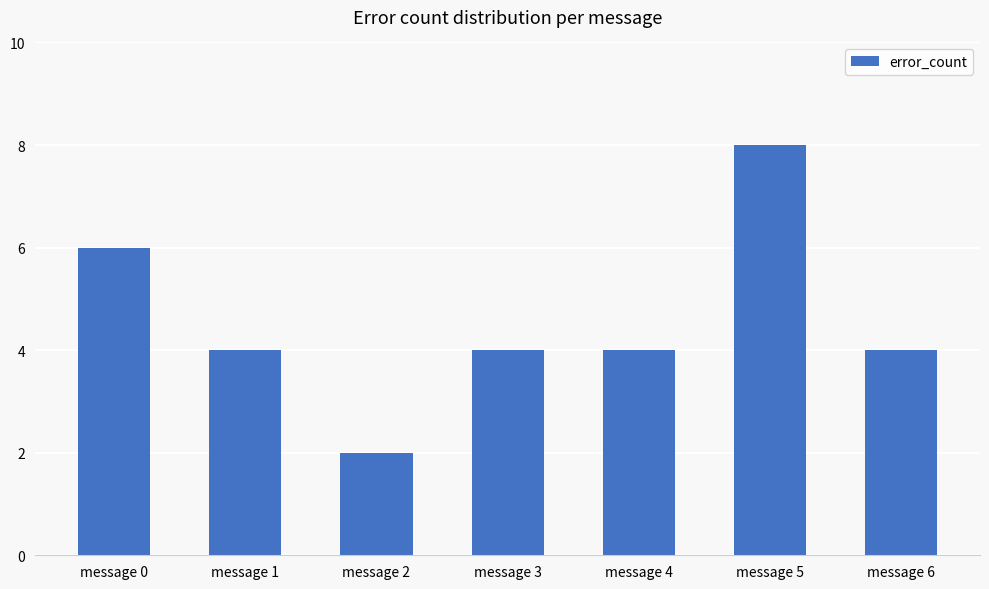

Count the number of data series in this chart.

1